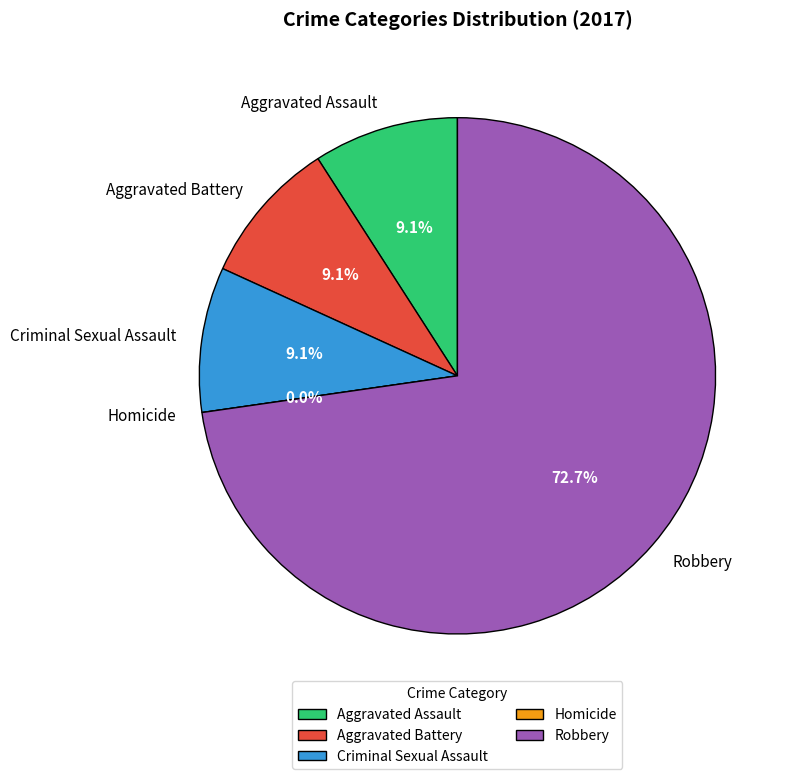

Between Homicide and Robbery, which is larger?

Robbery